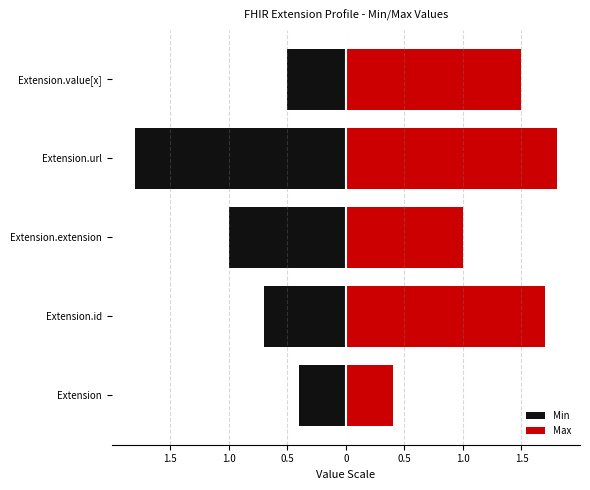

Are the bars horizontal?

Yes